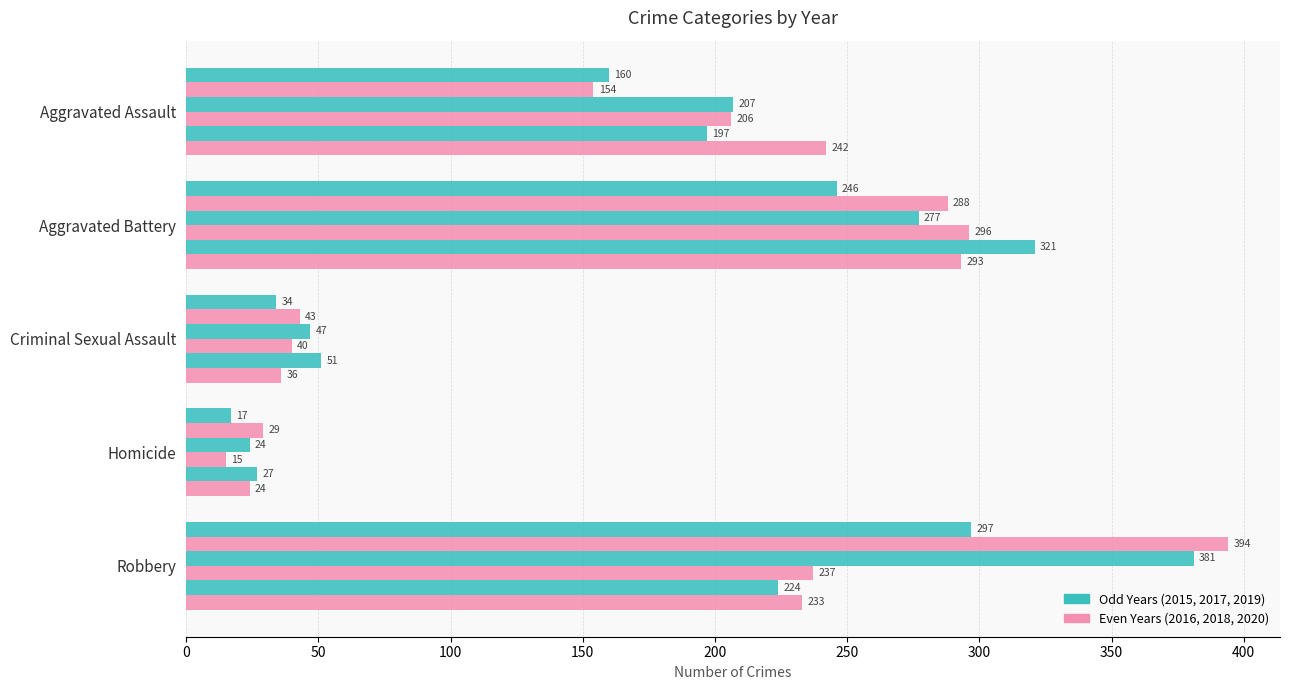

Reading left to right, transcribe all the data shown in this chart.

2015: Aggravated Assault=160	Aggravated Battery=246	Criminal Sexual Assault=34	Homicide=17	Robbery=297
2016: Aggravated Assault=154	Aggravated Battery=288	Criminal Sexual Assault=43	Homicide=29	Robbery=394
2017: Aggravated Assault=207	Aggravated Battery=277	Criminal Sexual Assault=47	Homicide=24	Robbery=381
2018: Aggravated Assault=206	Aggravated Battery=296	Criminal Sexual Assault=40	Homicide=15	Robbery=237
2019: Aggravated Assault=197	Aggravated Battery=321	Criminal Sexual Assault=51	Homicide=27	Robbery=224
2020: Aggravated Assault=242	Aggravated Battery=293	Criminal Sexual Assault=36	Homicide=24	Robbery=233